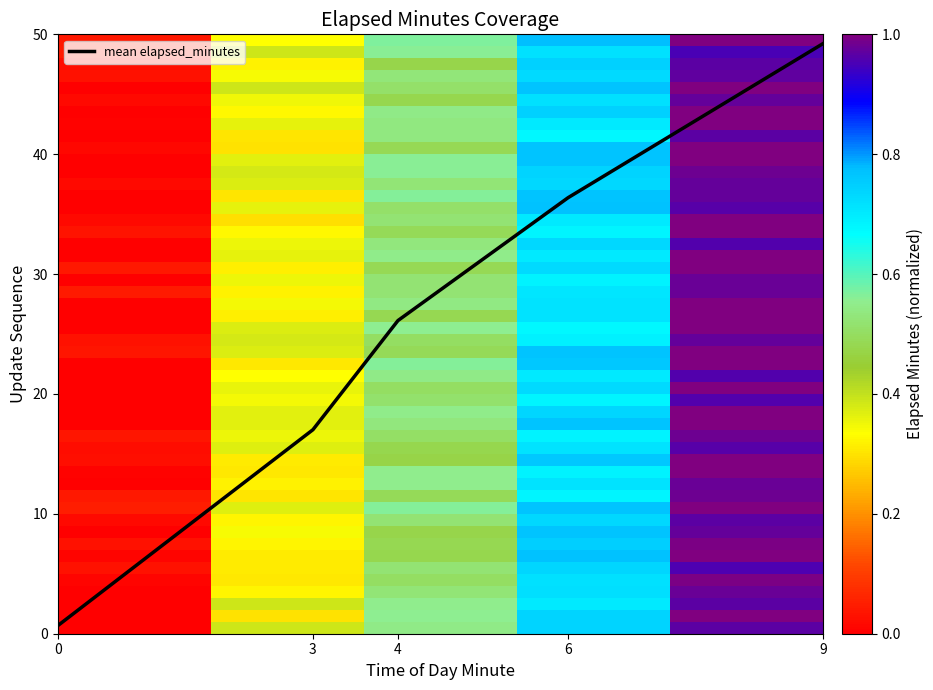

What is the difference between the maximum and minimum values?

48.6